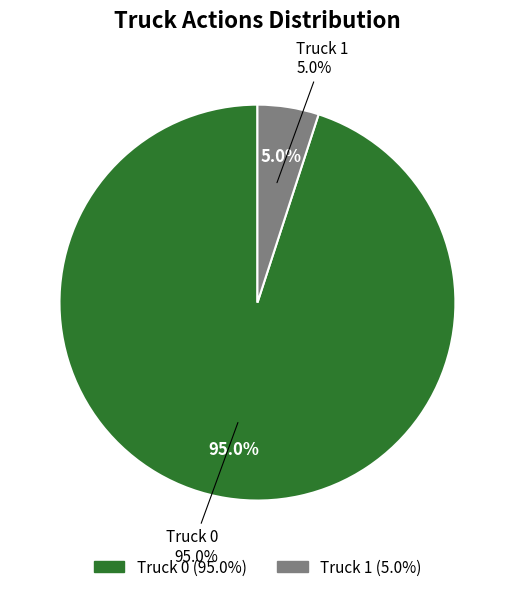

To the nearest percent, what is the difference between the largest and smallest slice percentages?

90%